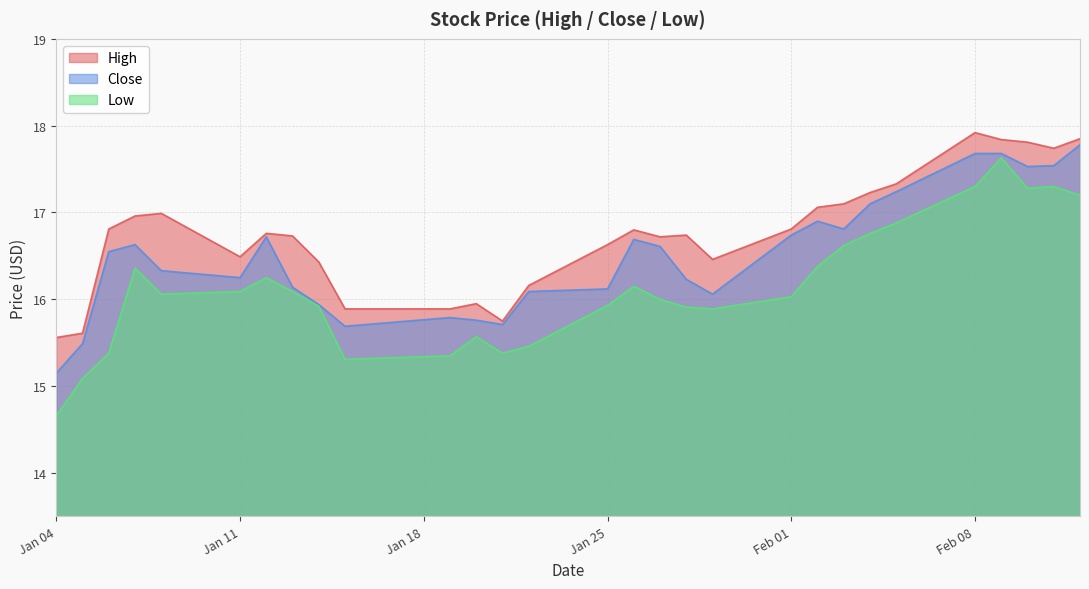

At which label does Close first exceed 16?

2021-01-06